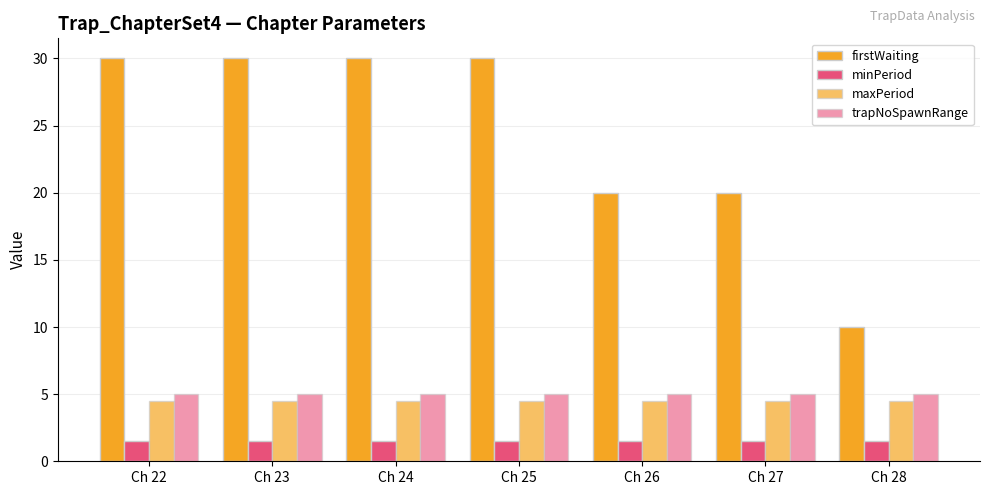

At which label is maxPeriod closest to 4?

Ch 22